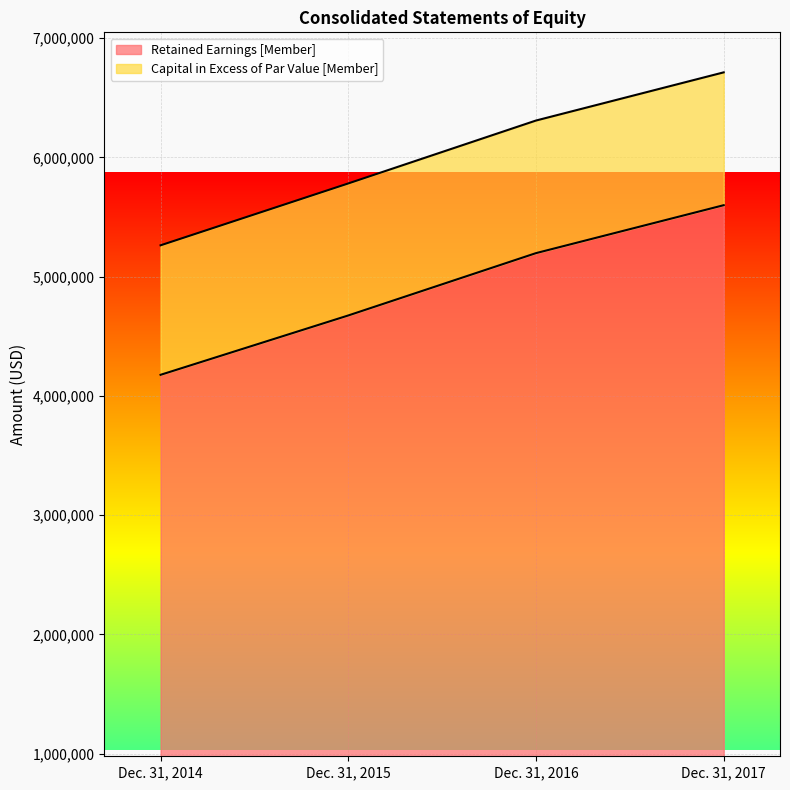

At which category does the chart reach its peak across all series?

Dec. 31, 2017